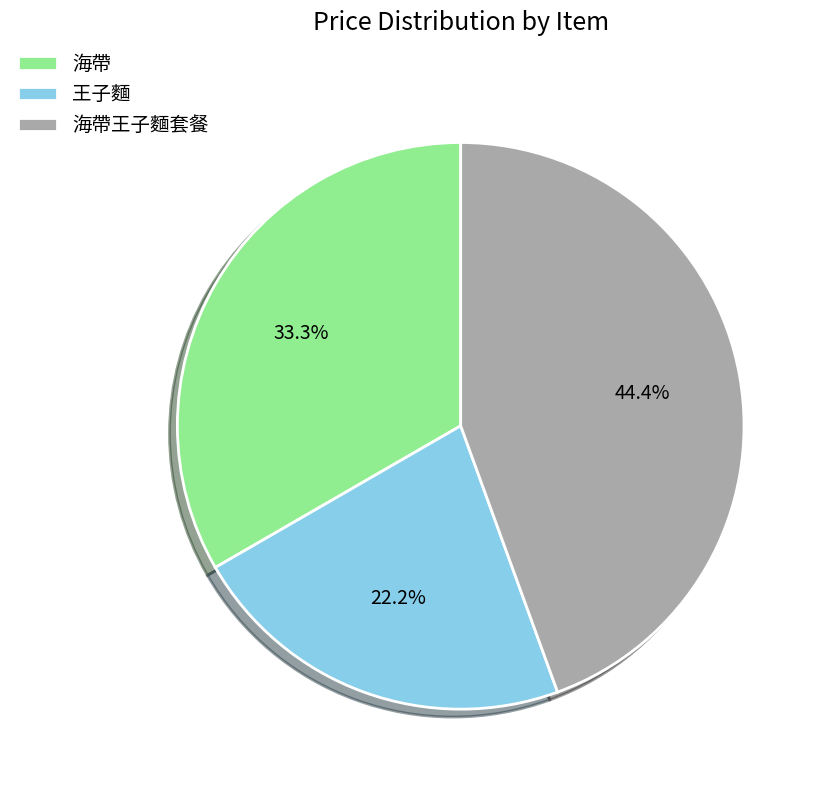

Is there a majority slice in this chart?

No